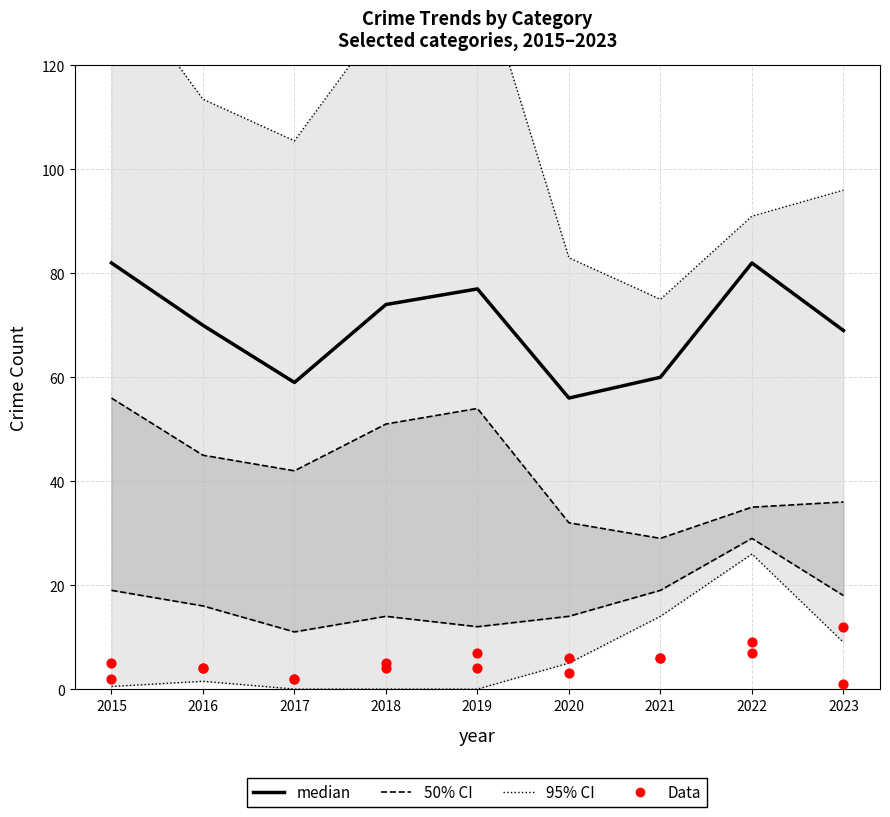

What is the total value across all series at 2022?

215.0